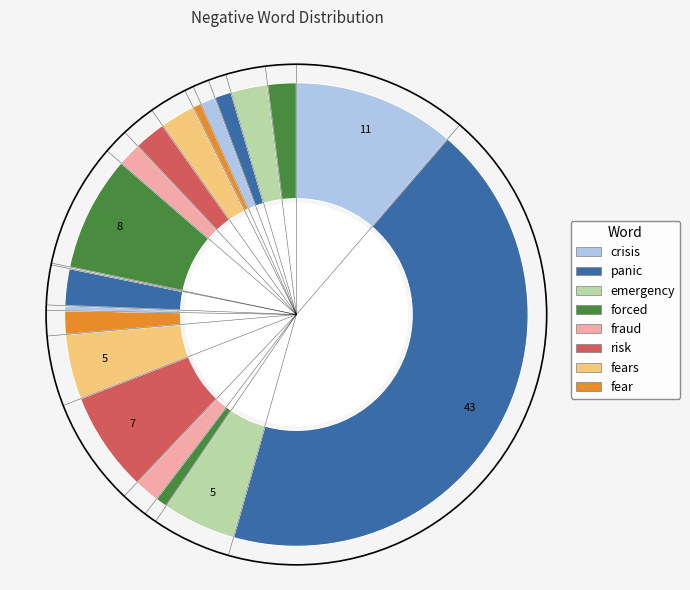

How many segments does this pie chart have?

20